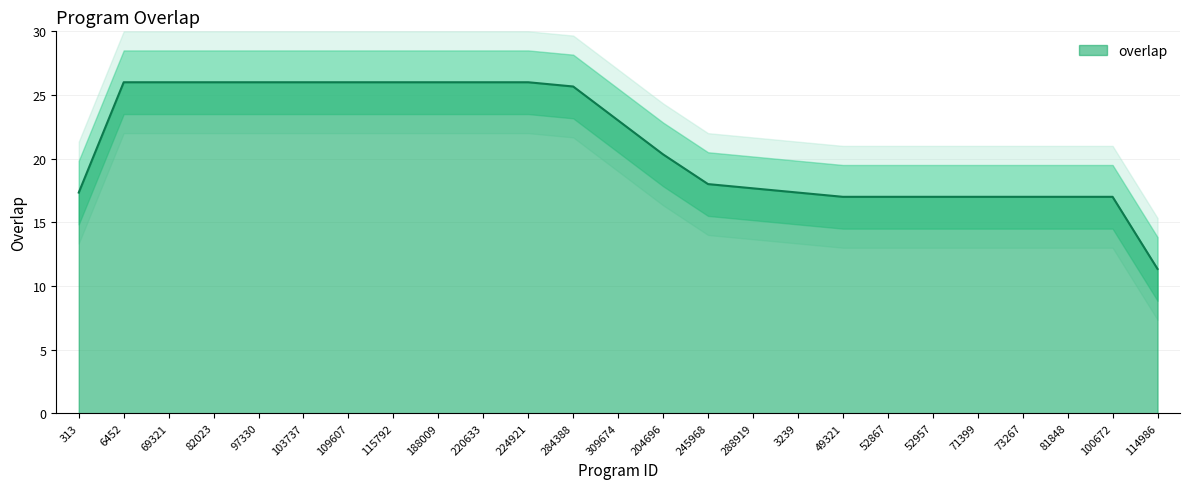

What is the maximum value for overlap?

26.0